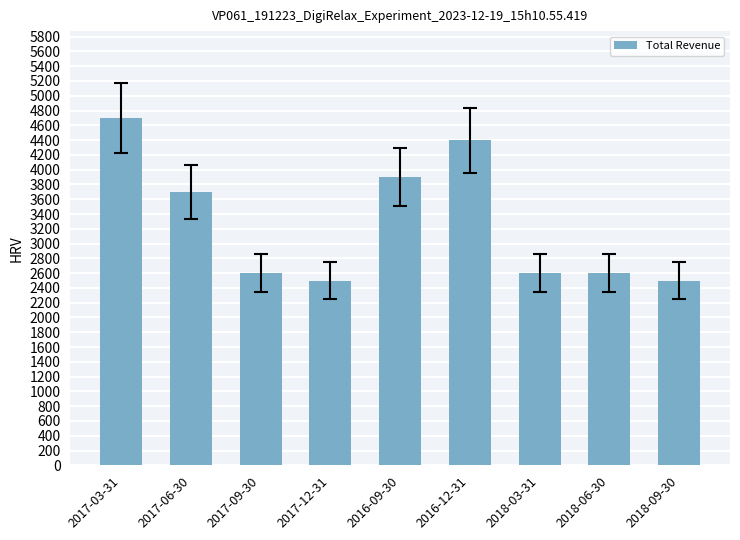

Which has a higher value, 2017-12-31 or 2017-09-30?

2017-09-30